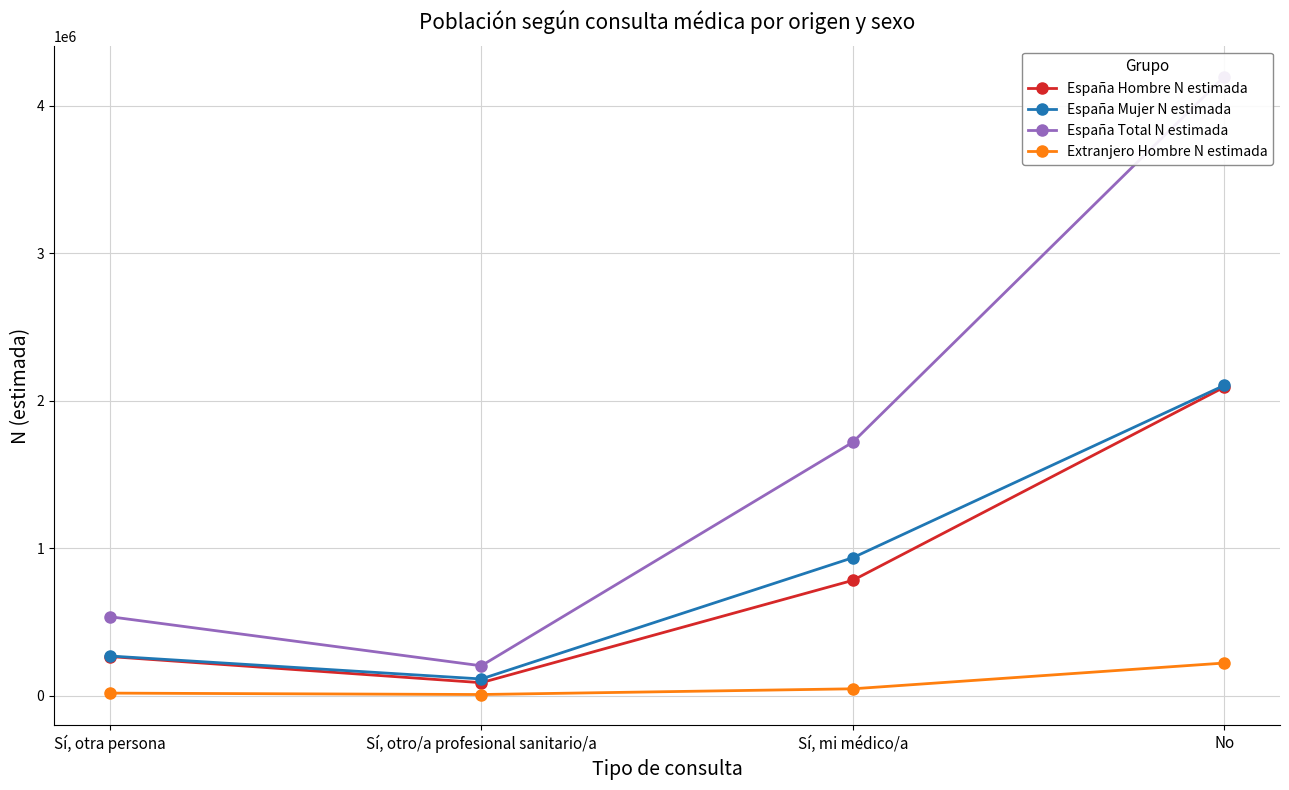

The value of España Mujer N estimada at Sí, otro/a profesional sanitario/a is 30707. True or false?

False